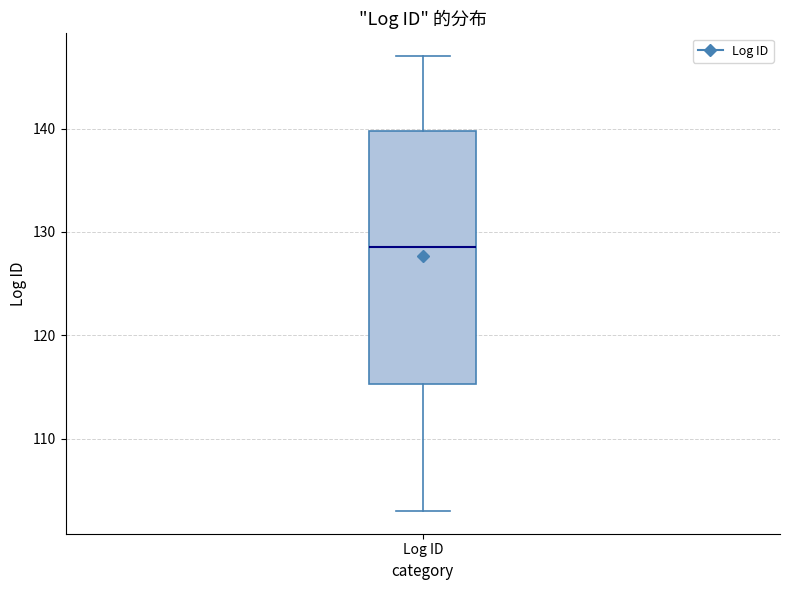

Read this box plot against the y-axis: the position of the median line, the range covered by the box, and the ends of both whiskers. The values are not printed on the chart, so give them approximately, as read against the axis.

median 129, box 115 to 140, whiskers 103 to 147